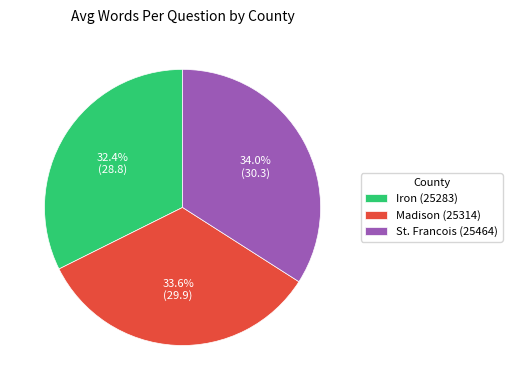

What percentage do Madison (25314) and Iron (25283) together represent?

66.0%